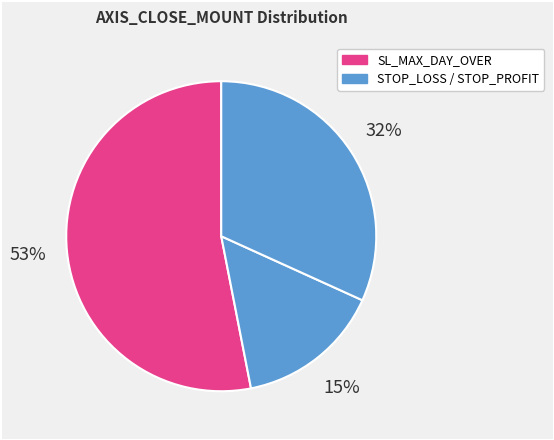

Count the number of slices in the pie.

3